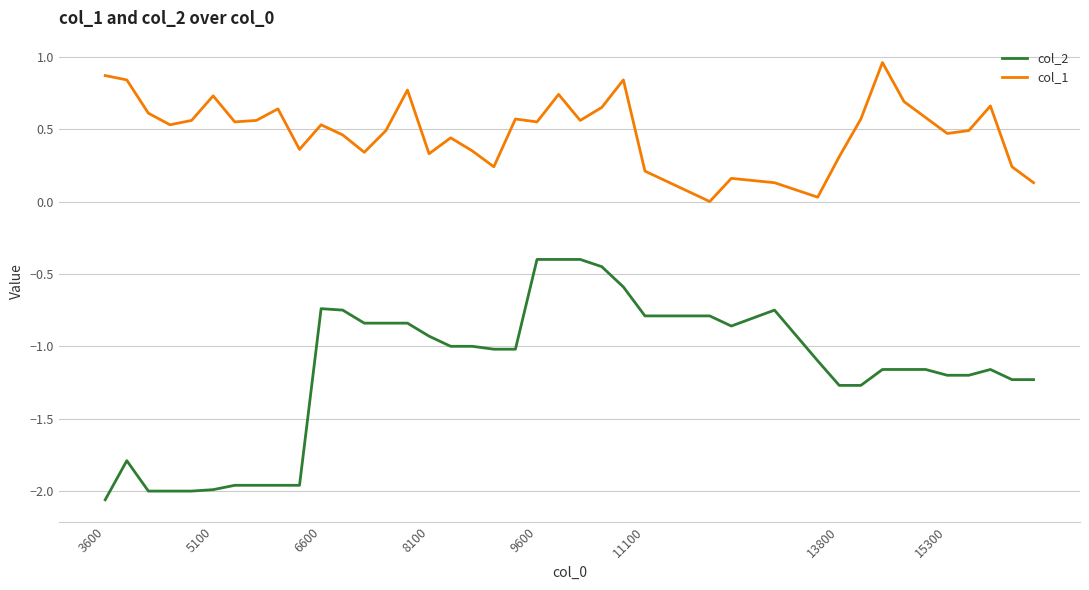

True or false: col_2 and col_1 intersect in this chart.

False